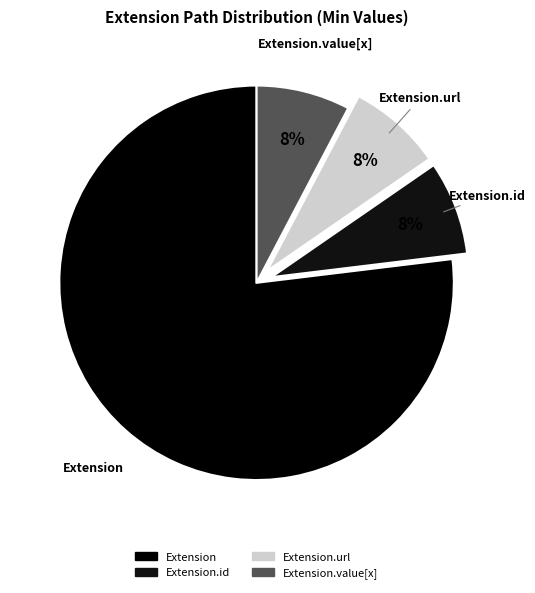

How many slices are in this pie chart?

4